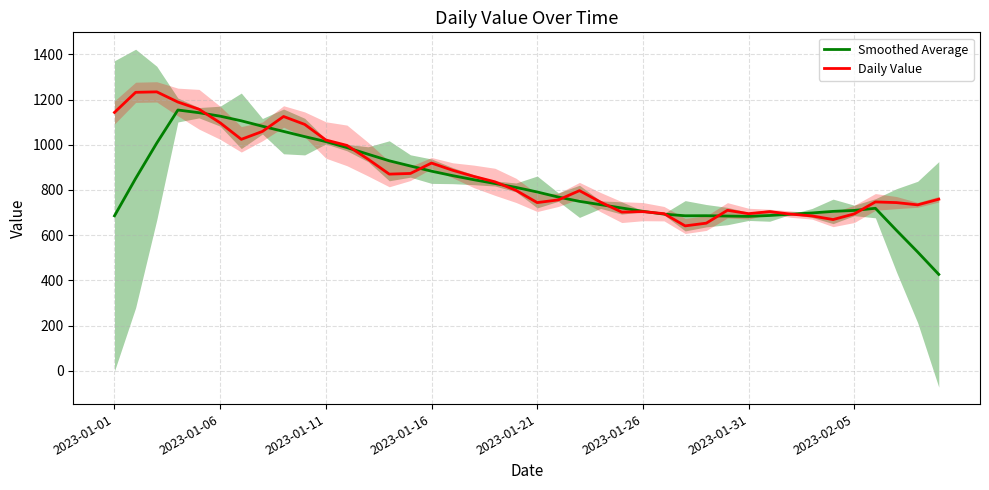

How many intersections are there between Smoothed Average and Daily Value?

12